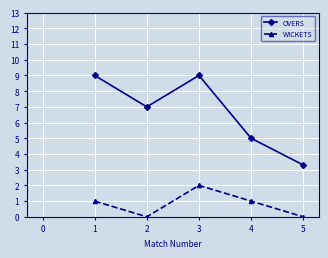

Rank the series by their average value, from lowest to highest.

WICKETS, OVERS